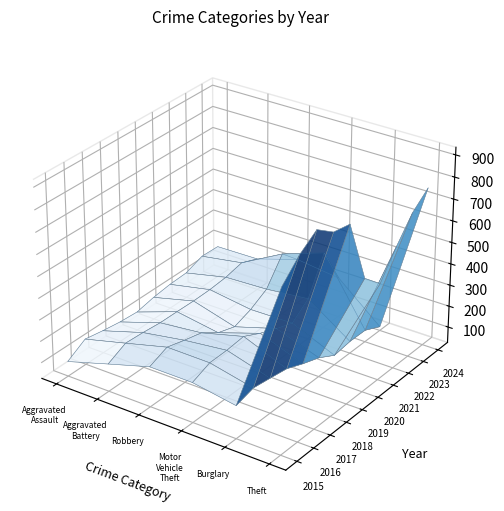

Reading left to right, transcribe all the data shown in this chart.

Aggravated Assault: 95	146	131	119	113	131	142	146	177	174
Aggravated Battery: 154	196	191	183	182	180	182	190	209	177
Robbery: 212	247	224	204	150	124	153	198	316	238
Motor Vehicle Theft: 211	245	247	256	216	184	156	219	385	213
Burglary: 178	201	189	176	143	115	71	82	81	44
Theft: 774	858	916	856	841	550	474	592	696	761